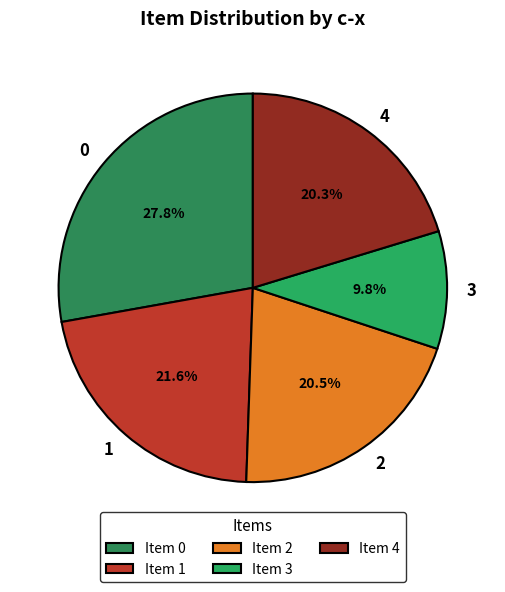

Combined, what portion of the pie is 1 and 3?

31.4%